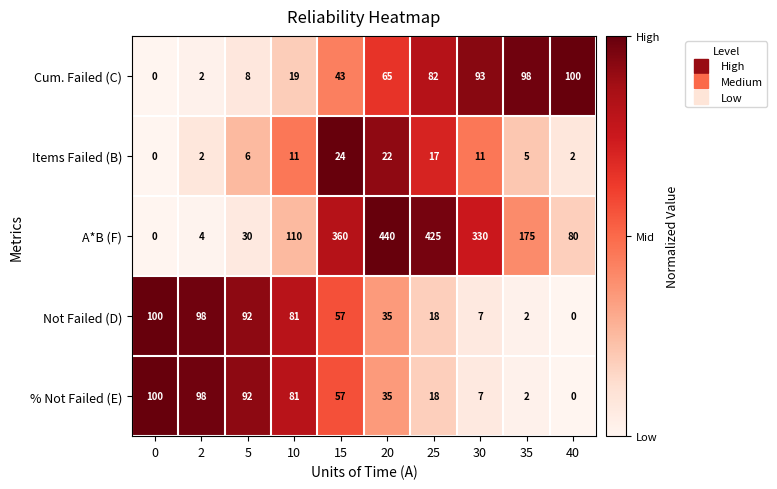

The value of A*B (F) at 40 is 80. True or false?

True